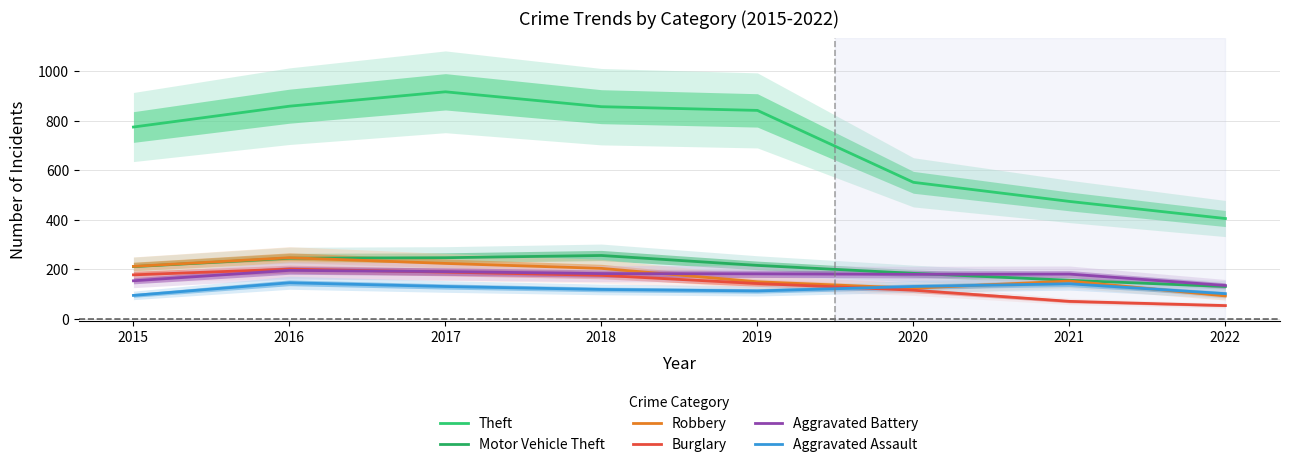

What is the value of the Robbery point at the 8th from the left?

93